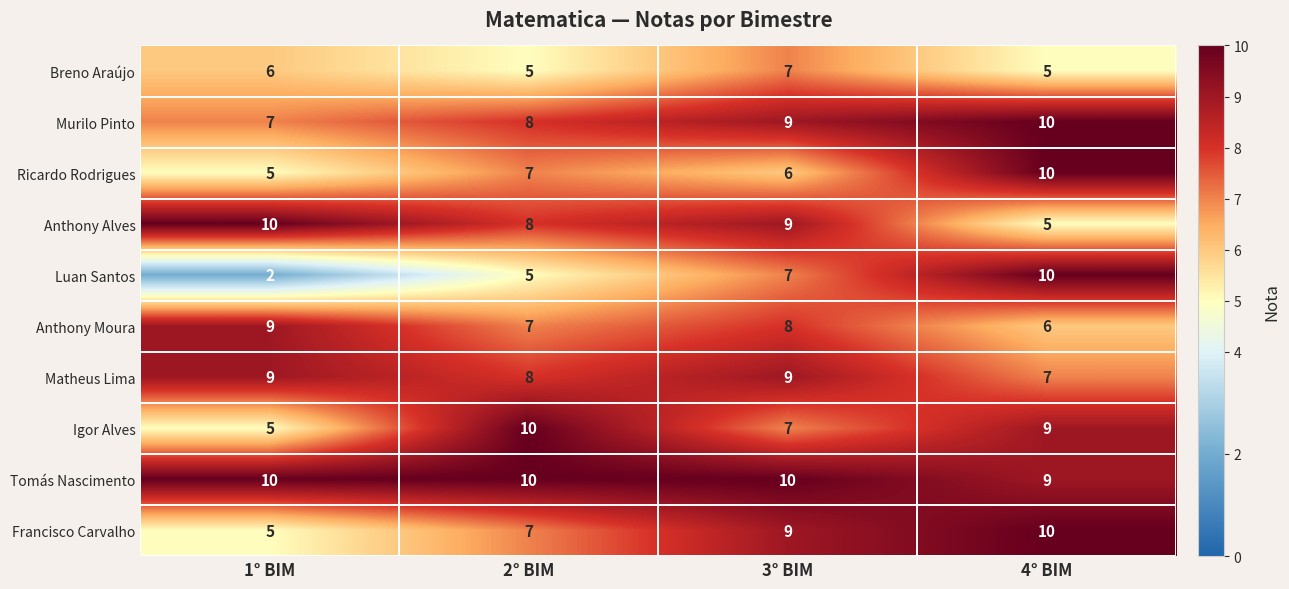

How many Luan Santos values are between 5 and 10?

3